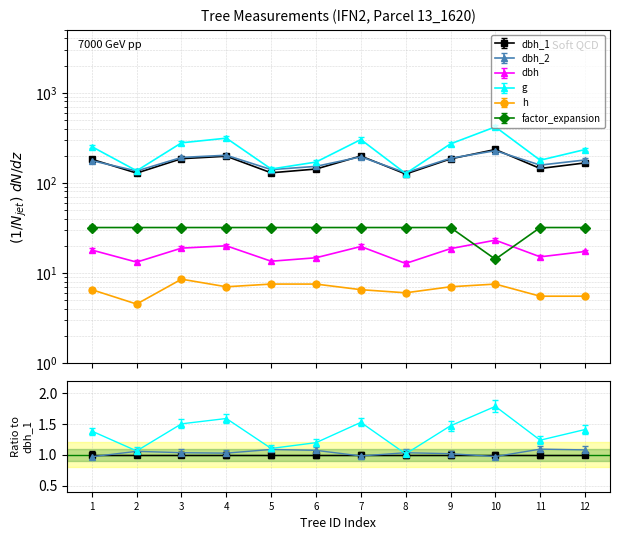

How many lines are shown in the chart?

6